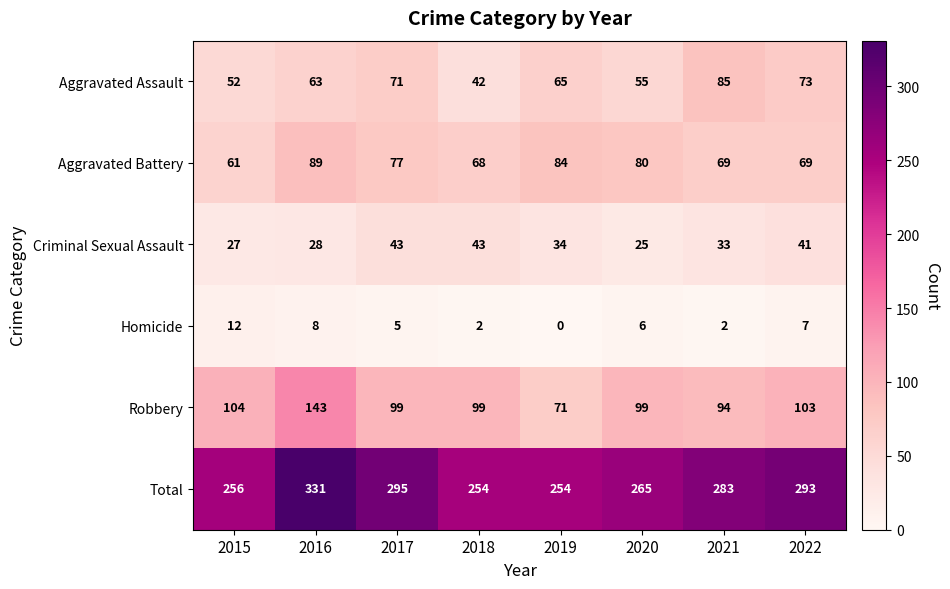

How many categories are shown in the chart?

8